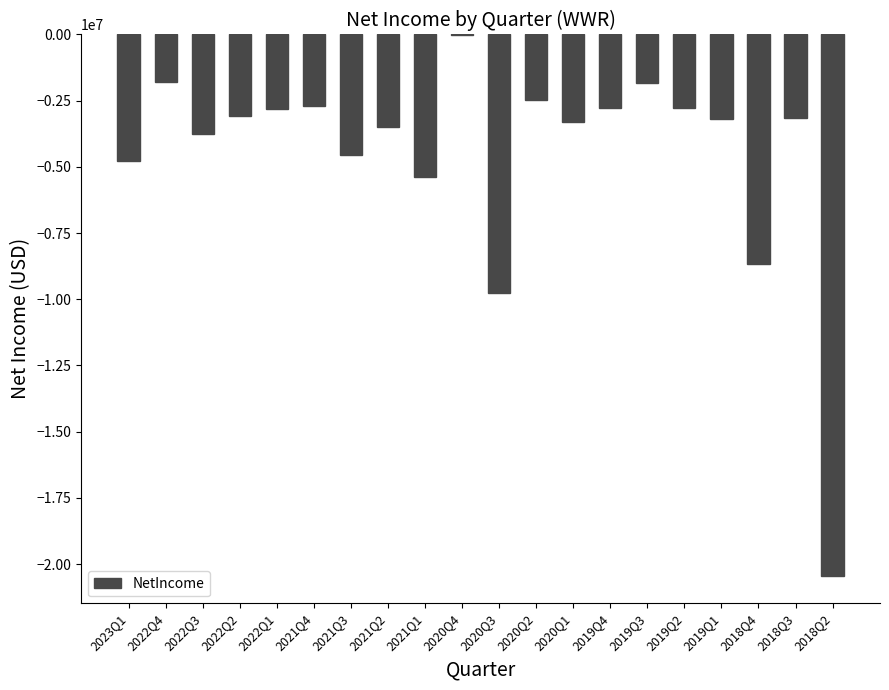

At which category does the chart reach its peak across all series?

2020Q4